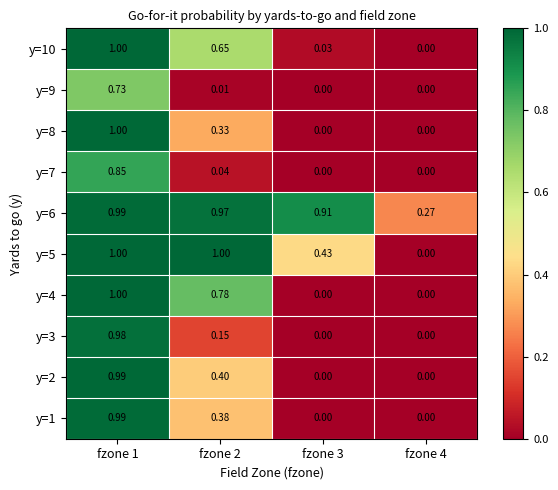

How many series are shown in this chart?

10